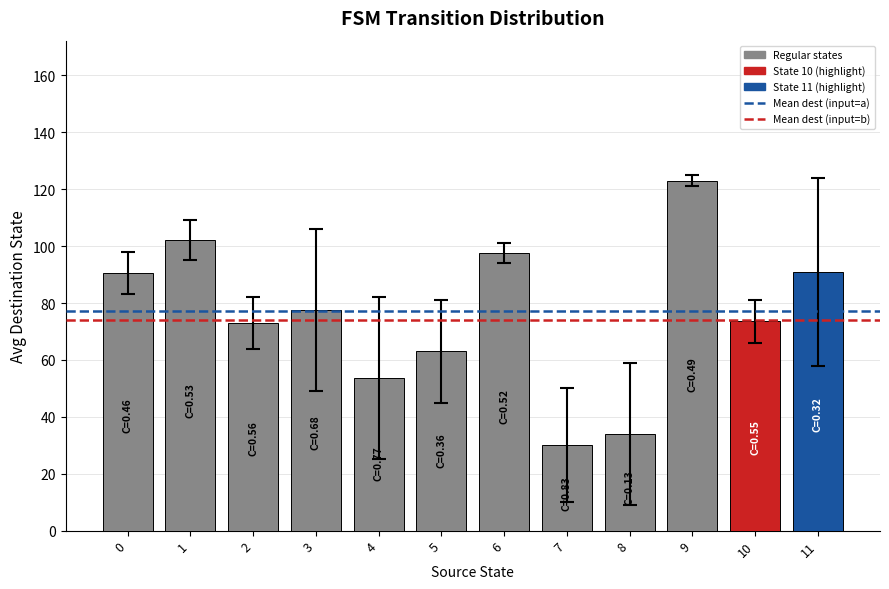

What value does the data have at 9?

123.0